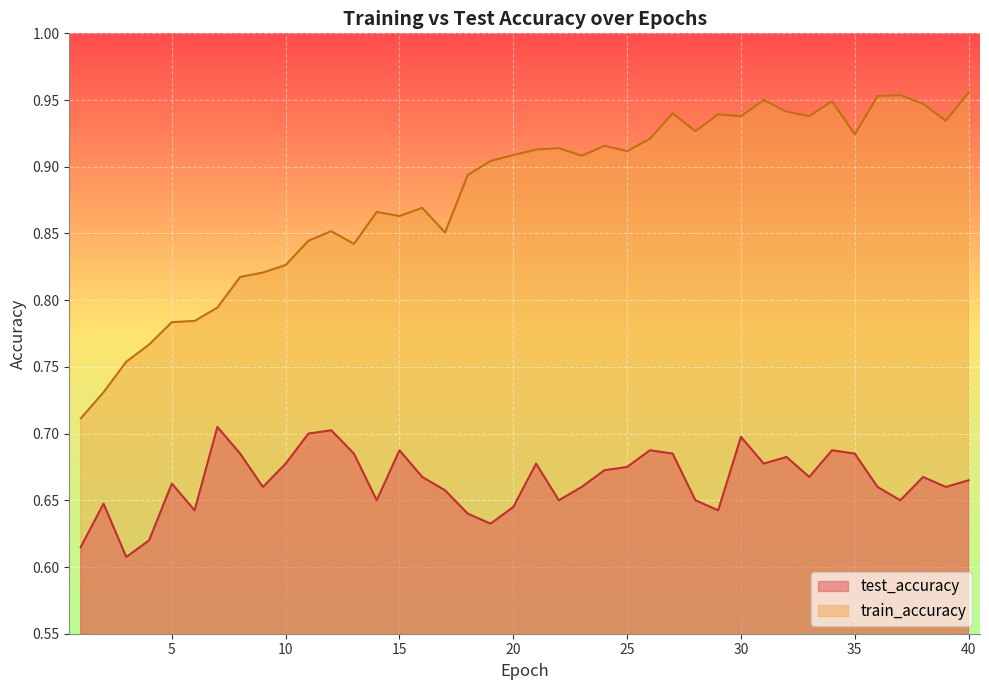

In train_accuracy, how many points are higher than both neighbors (excluding endpoints)?

10